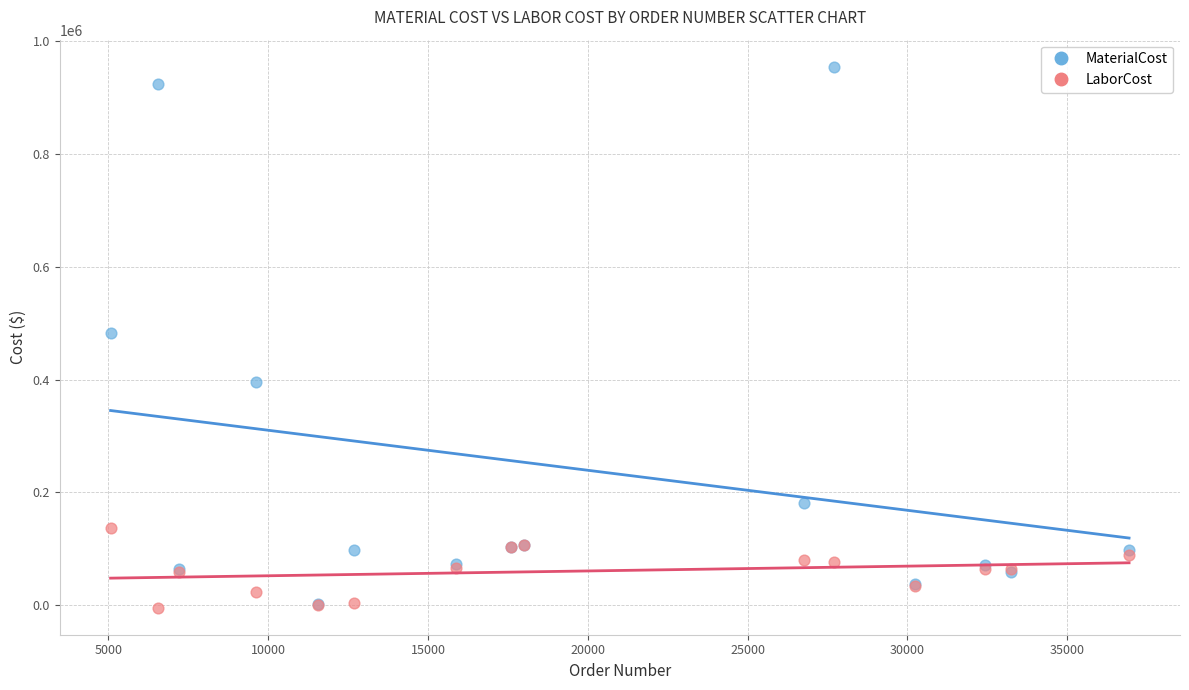

What are all the series names shown in the legend?

MaterialCost, LaborCost